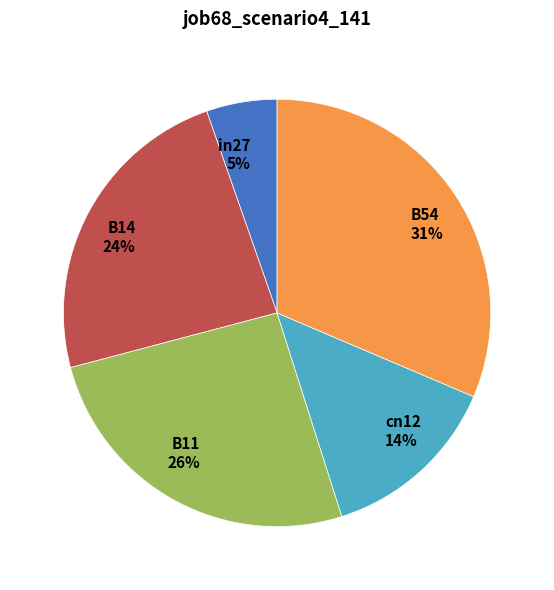

To the nearest percent, what is the combined percentage of B14 and B54?

55%